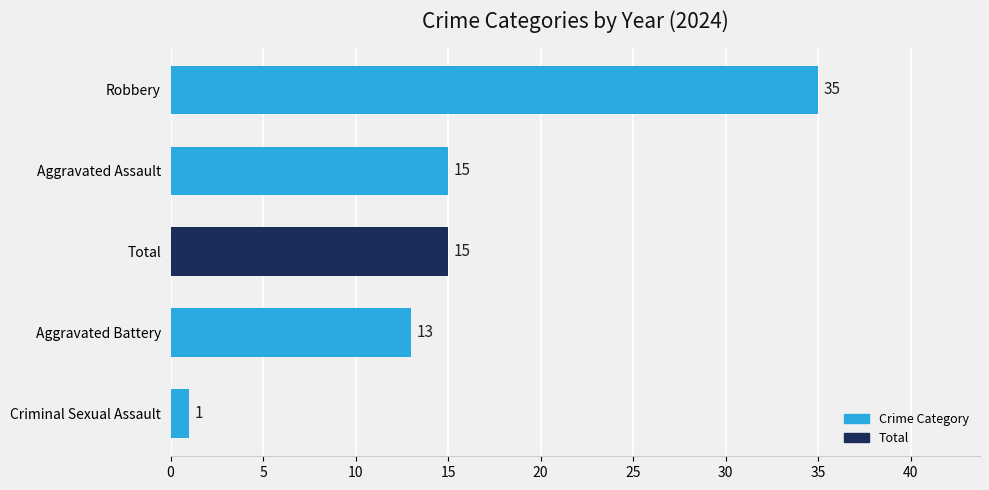

What is the difference between the maximum and minimum values?

34